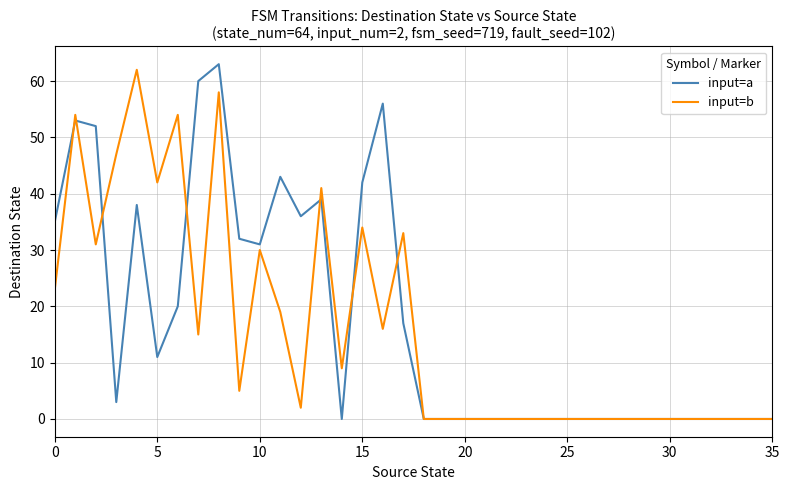

What is the highest value of the input=a series?

63